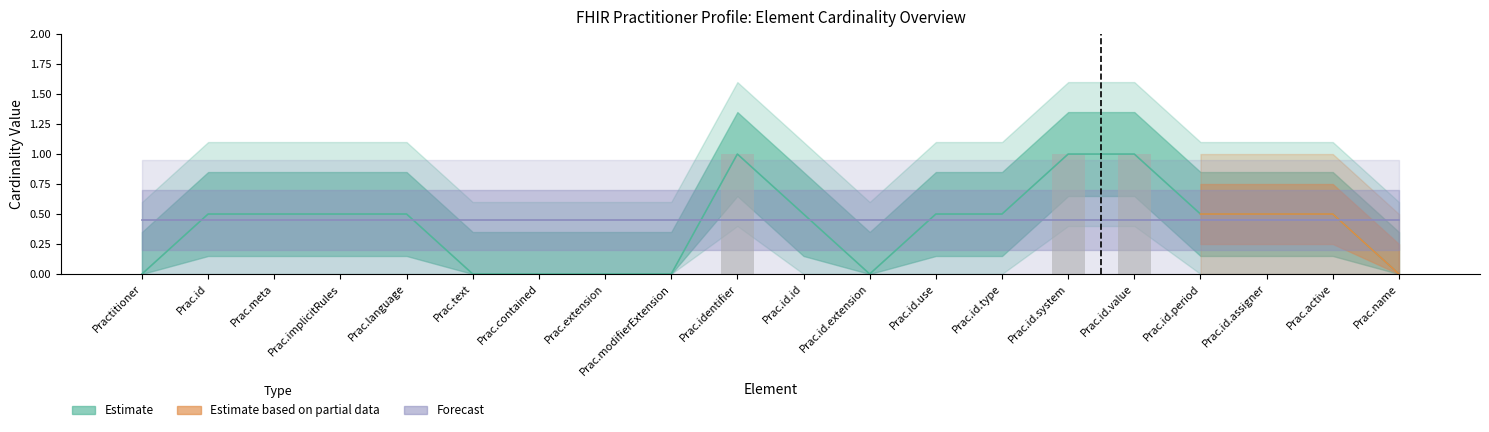

The Max_numeric series shows 0 at Practitioner. True or false?

True